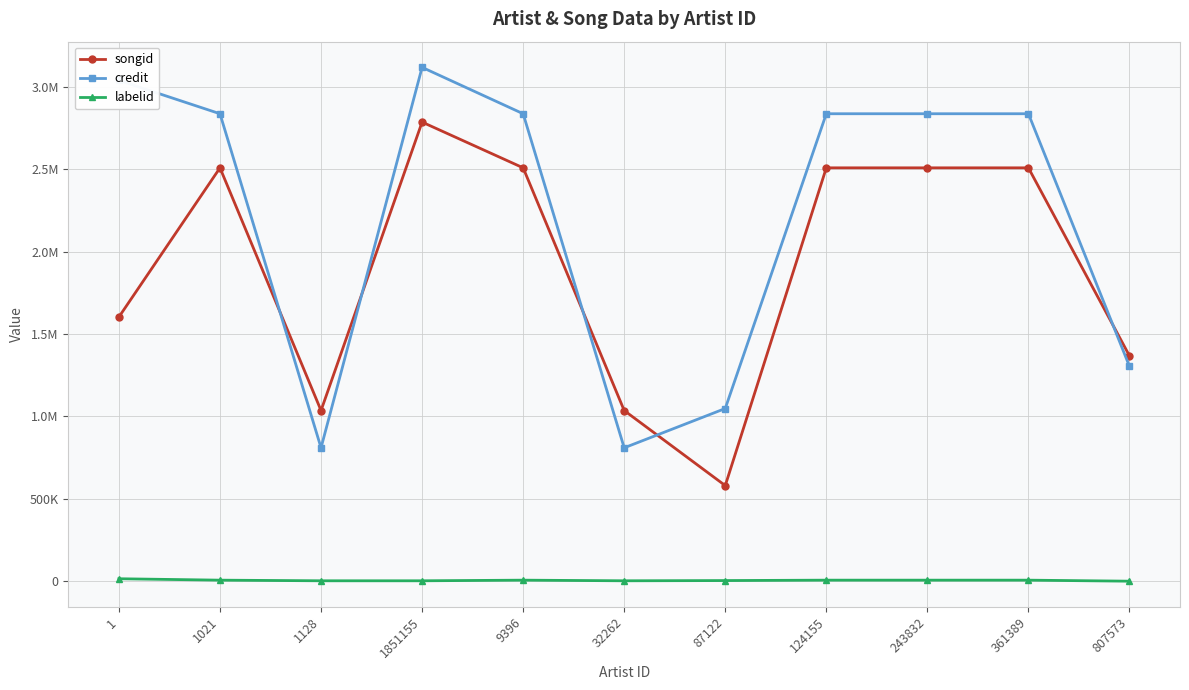

At which label does labelid reach its minimum?

807573